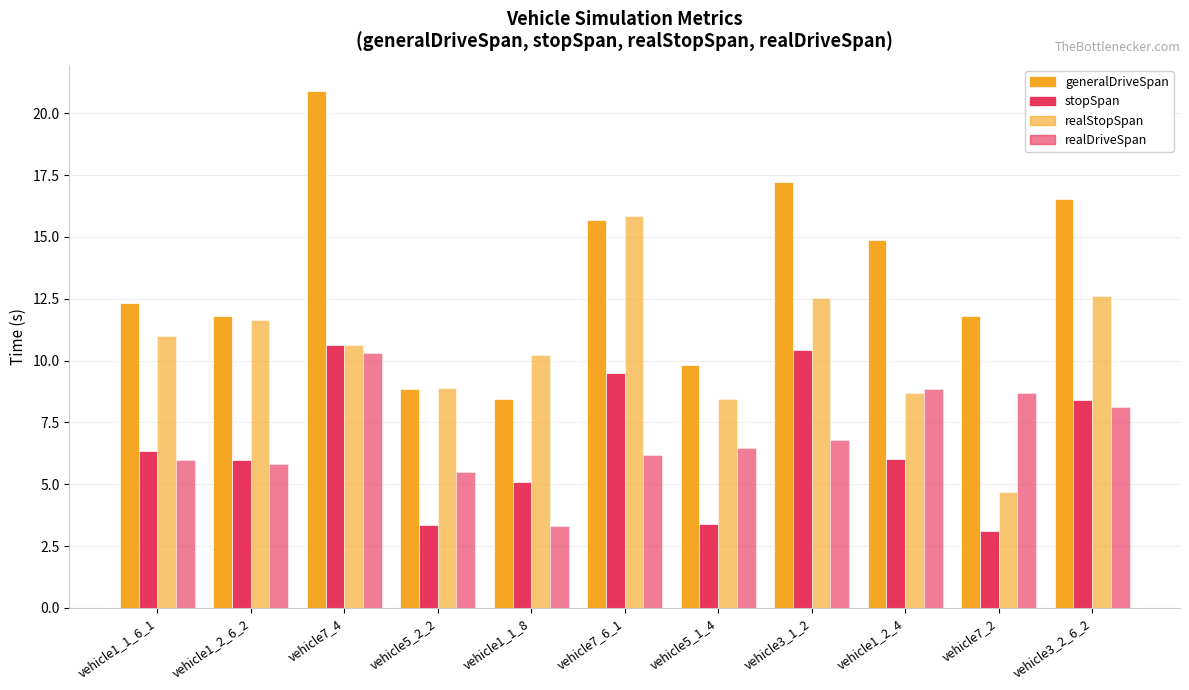

Which series has the widest spread of values?

generalDriveSpan